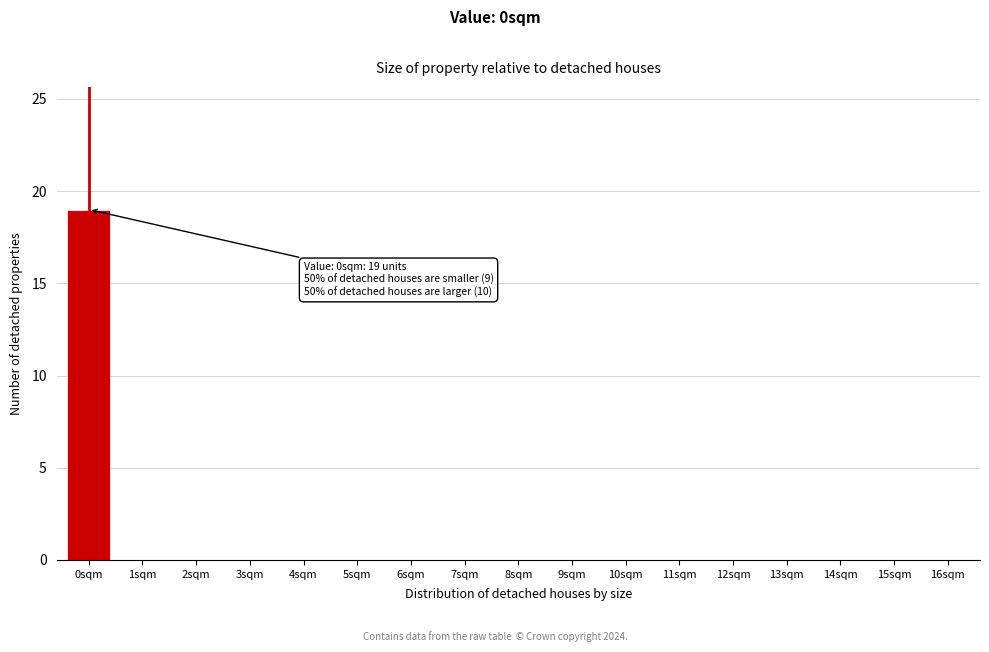

Reading right to left, what are all the values shown in this chart?

16sqm=0	15sqm=0	14sqm=0	13sqm=0	12sqm=0	11sqm=0	10sqm=0	9sqm=0	8sqm=0	7sqm=0	6sqm=0	5sqm=0	4sqm=0	3sqm=0	2sqm=0	1sqm=0	0sqm=19